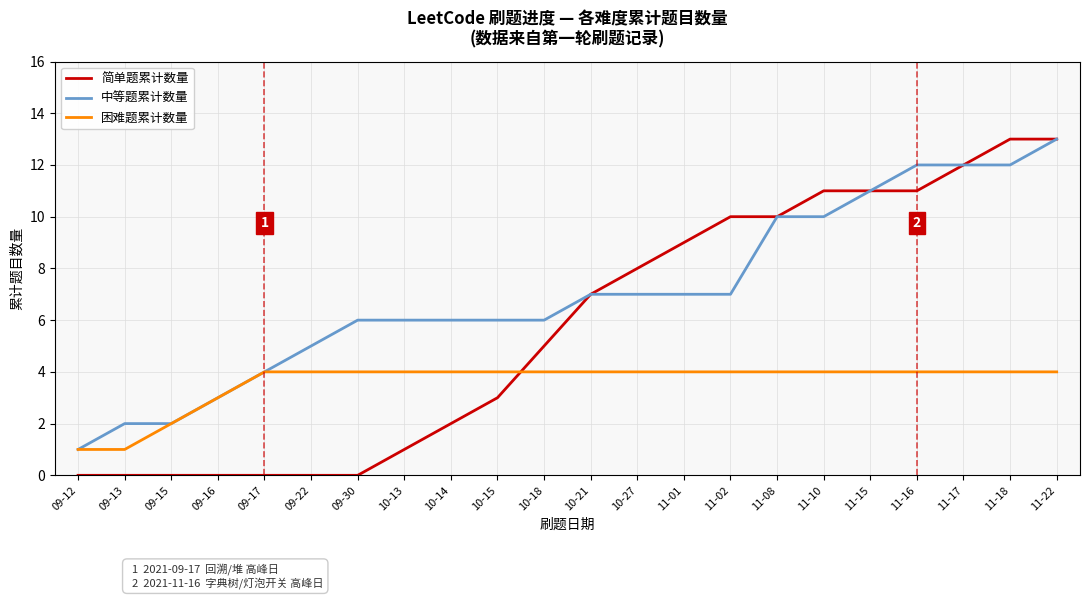

At 11-01, list the series in order from smallest to largest.

困难题累计数量, 中等题累计数量, 简单题累计数量